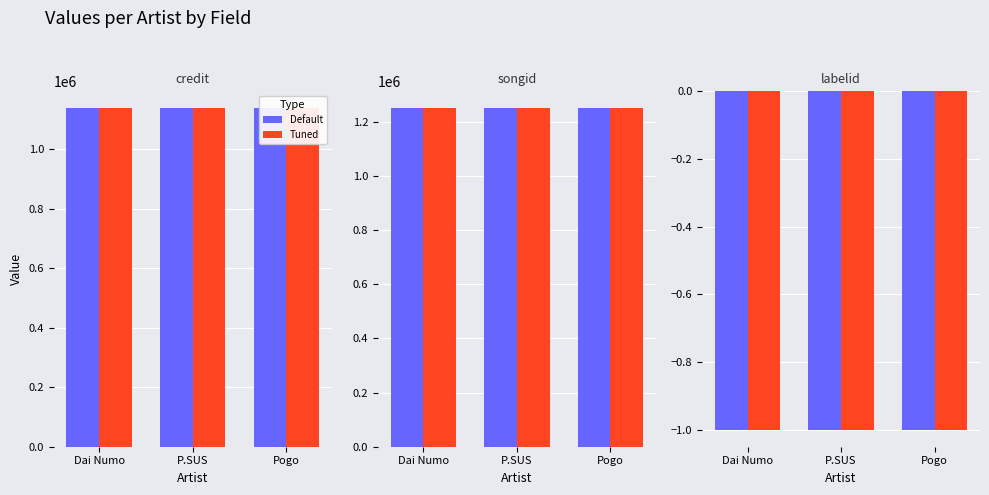

At how many categories does at least one series exceed 439866?

3